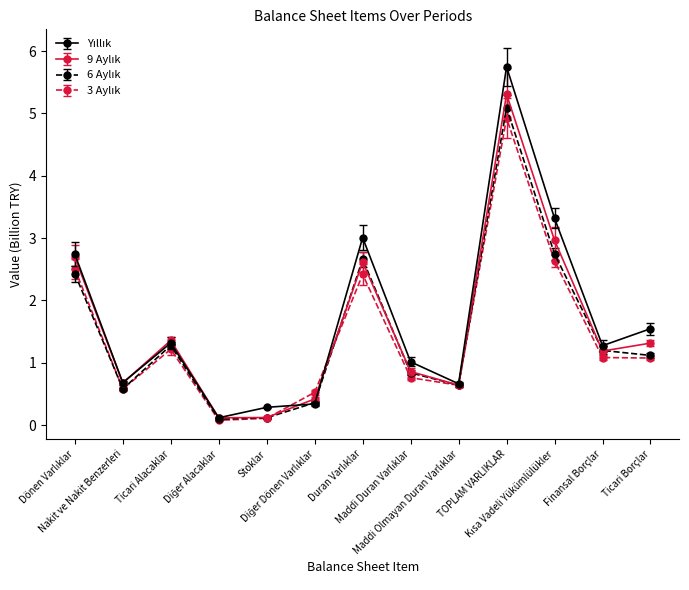

What is the greatest value displayed?

5.7